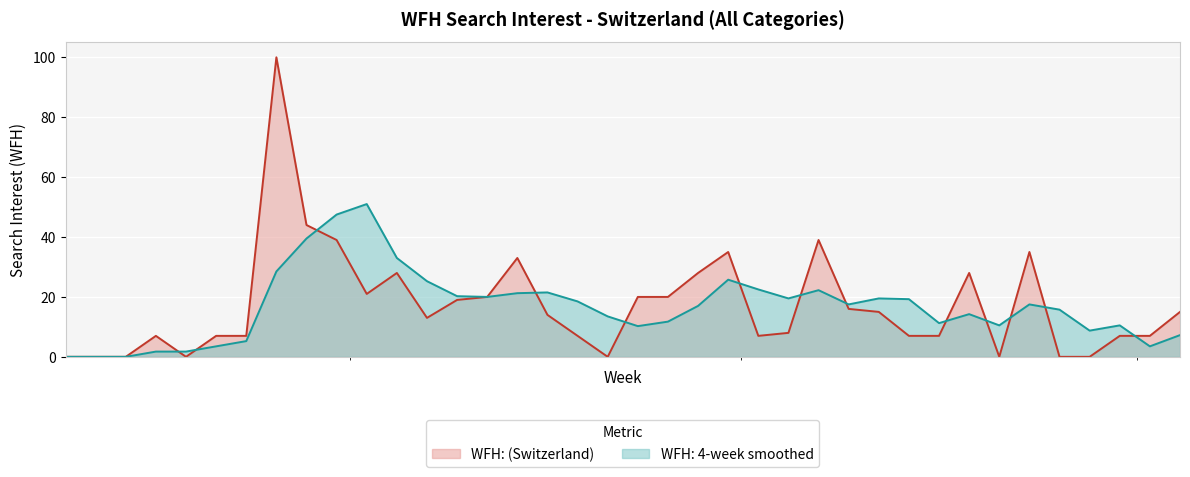

Which has a higher value, 2020-05-03 or 2020-06-28?

2020-06-28